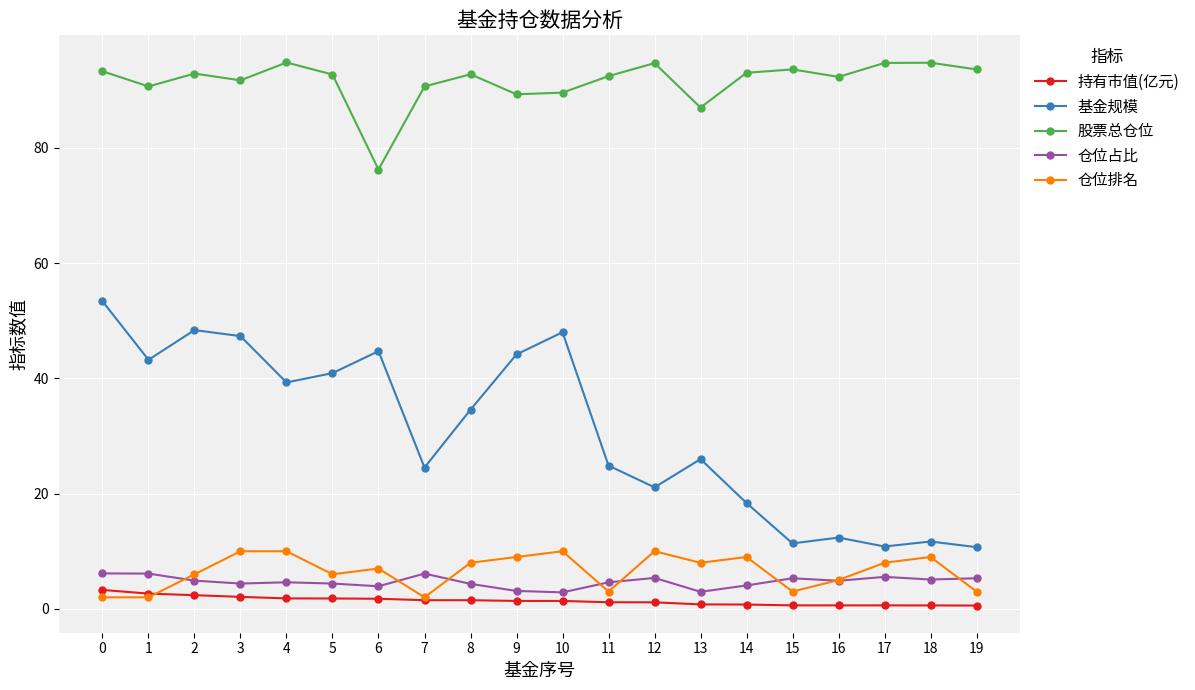

What is the value of the 仓位占比 point at the 19th from the left?

5.1